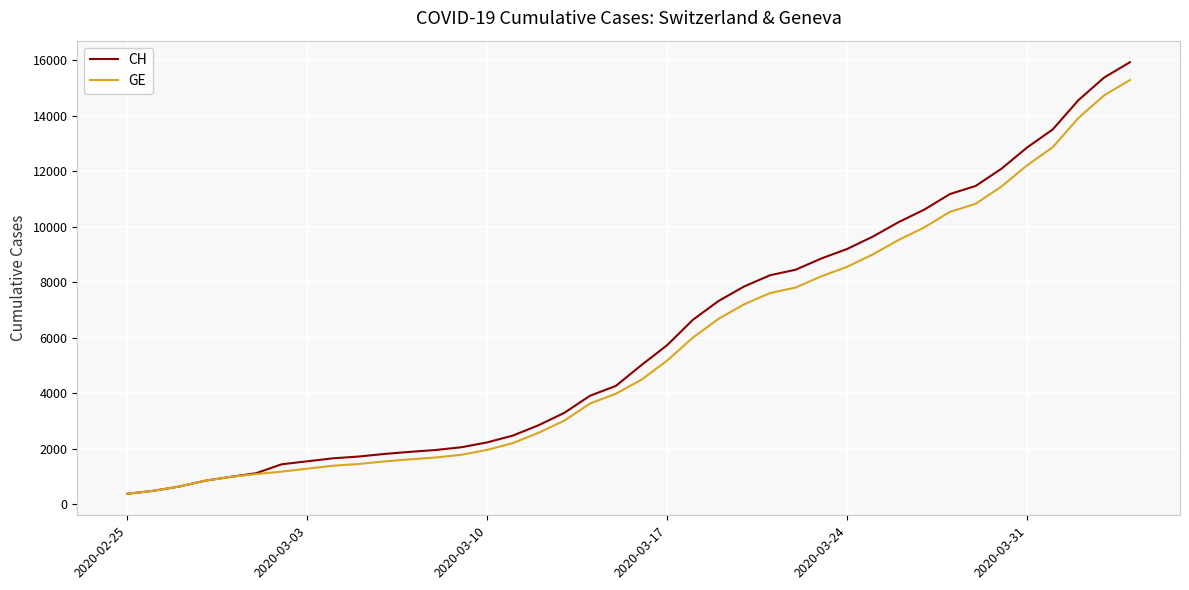

Which series has the widest spread of values?

CH